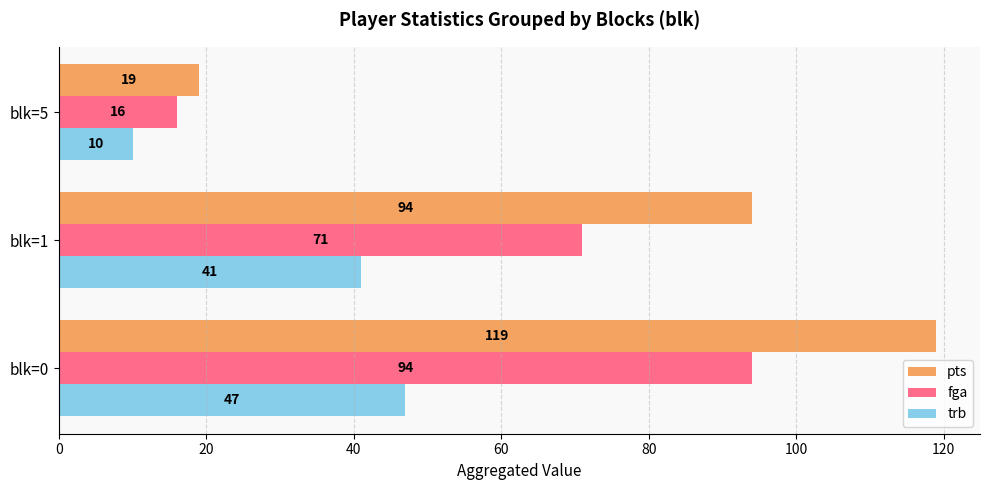

How many distinct data groups are displayed?

3